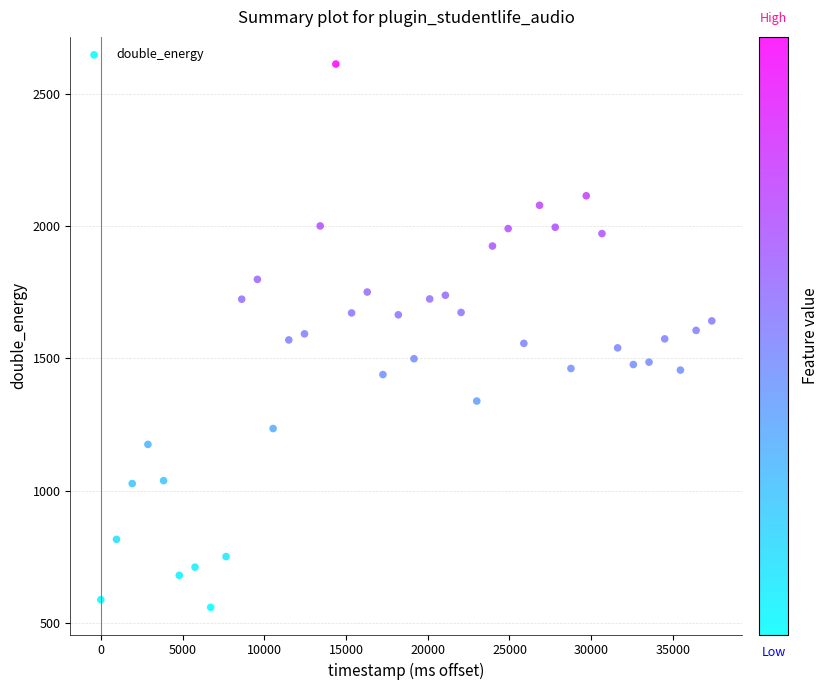

What is the range of X values (max minus min)?

37376